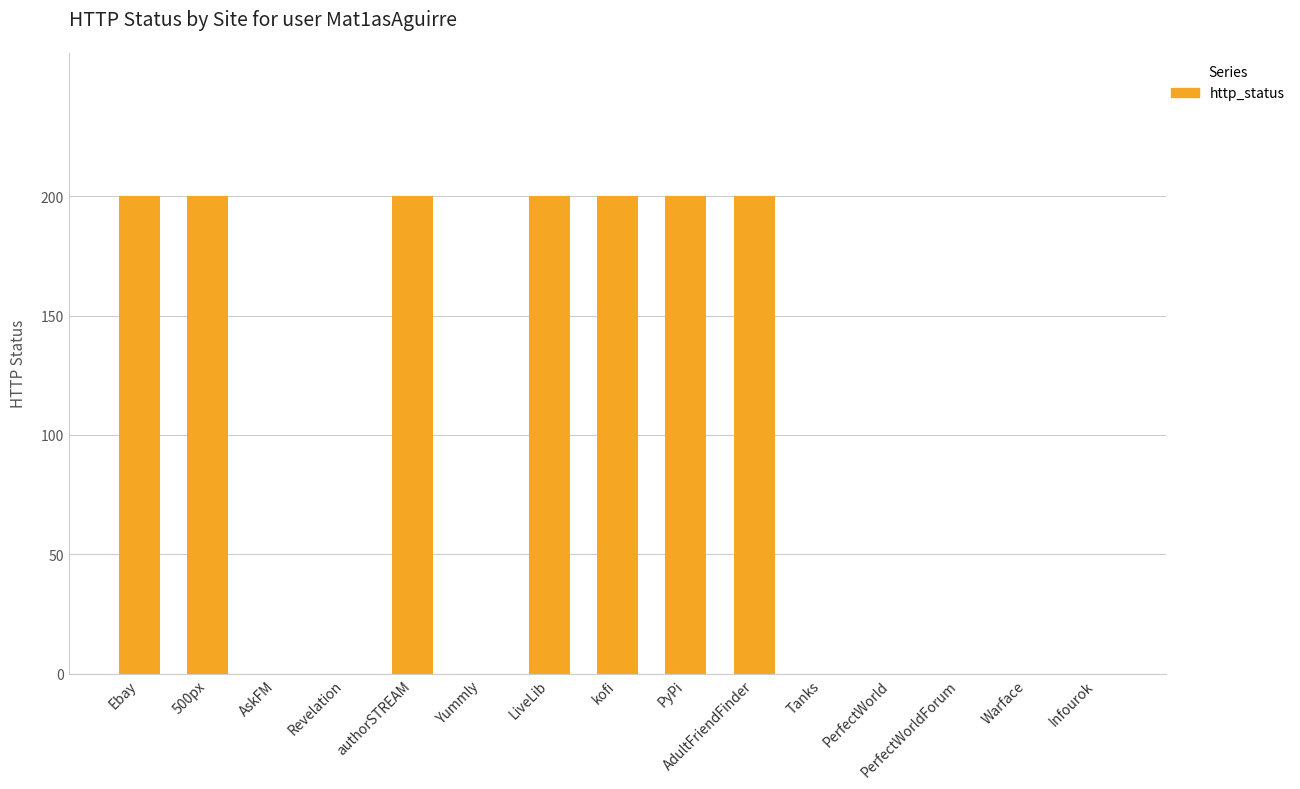

How many data points are above 0?

7